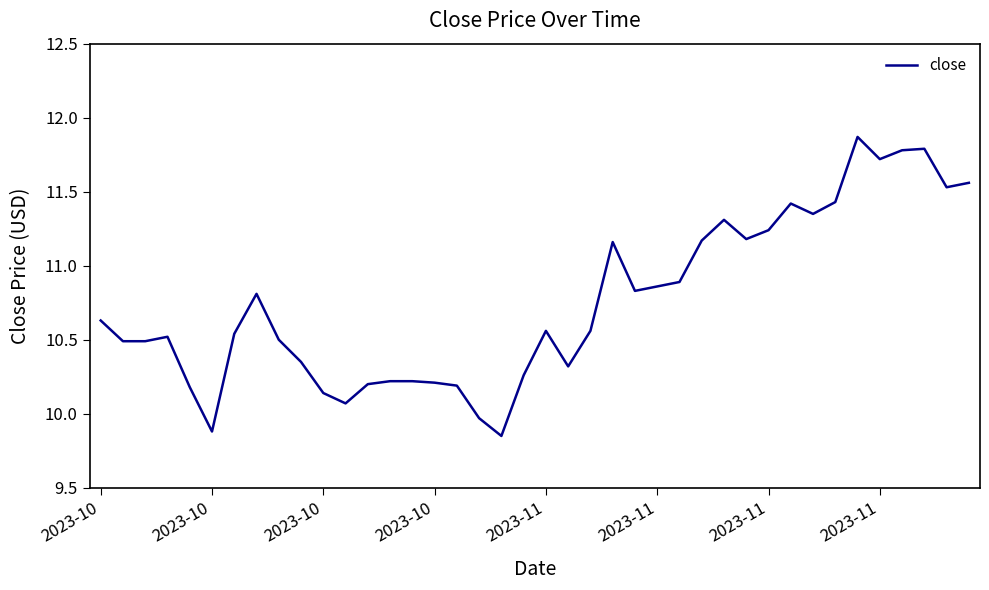

At which category does the chart reach its minimum across all series?

18